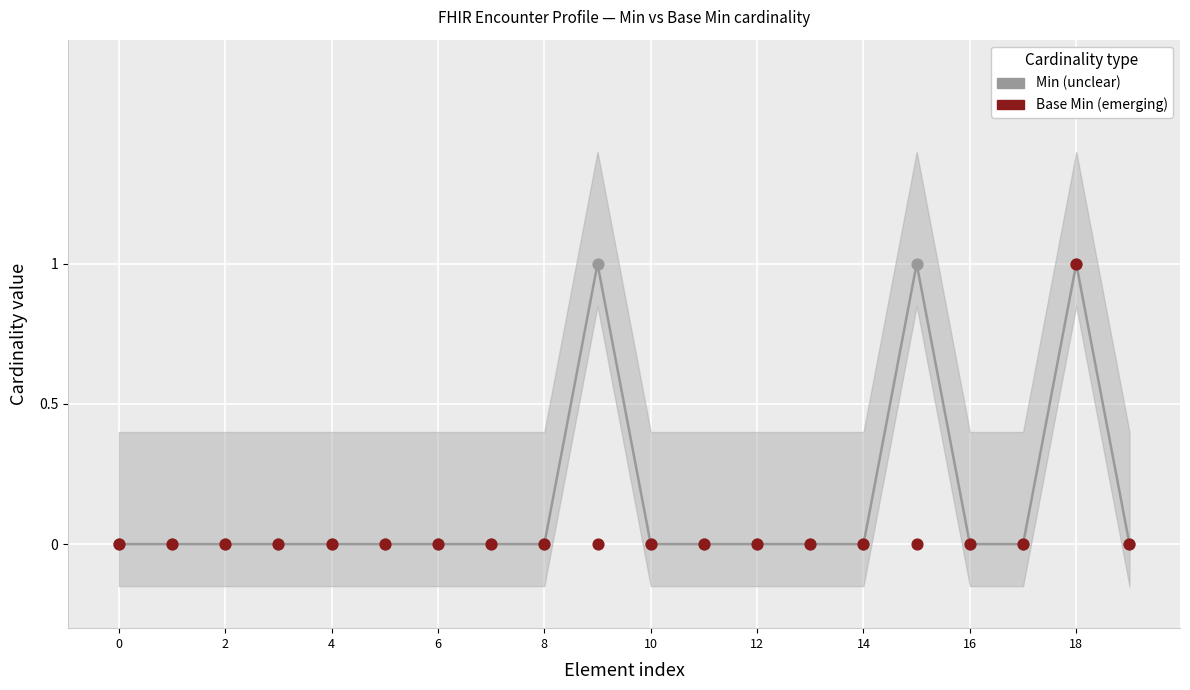

Which series contains the lowest Y value?

Min (unclear)